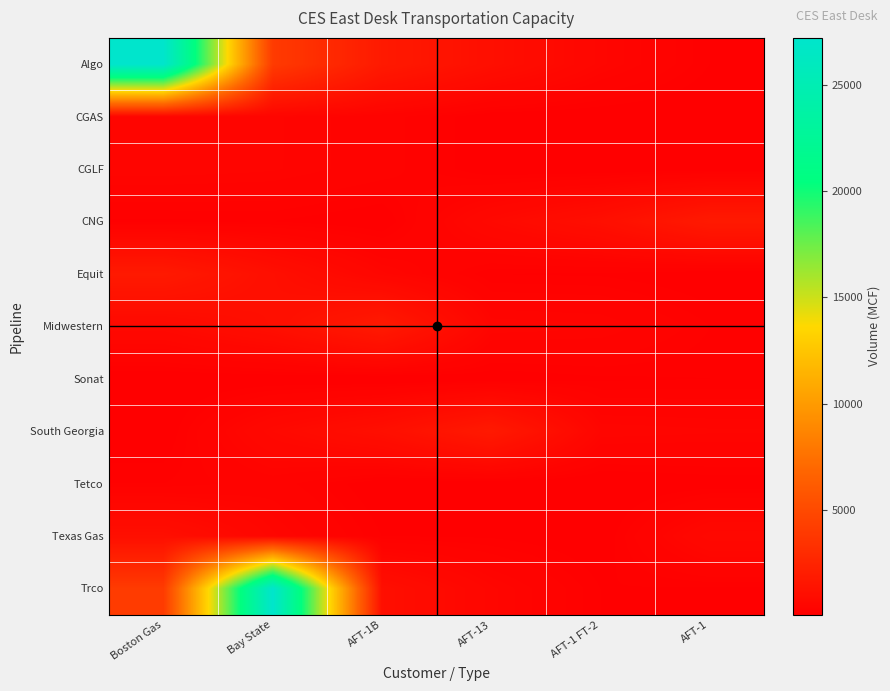

At which category does the chart reach its minimum across all series?

AFT-1B